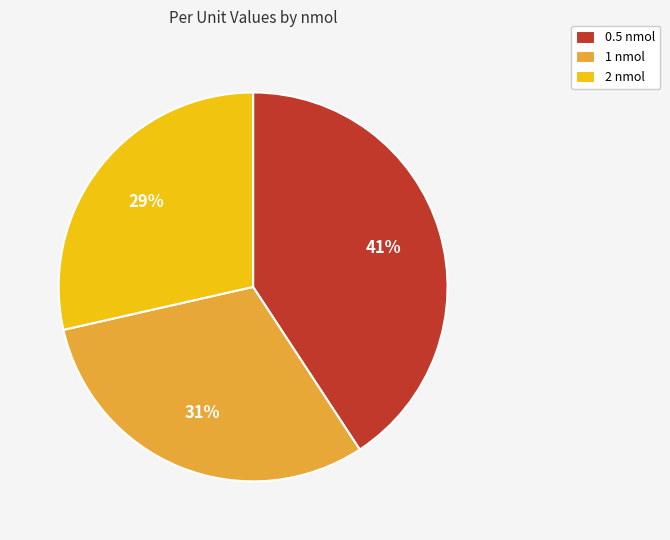

The 0.5 nmol slice represents 49% of the pie. True or false?

False